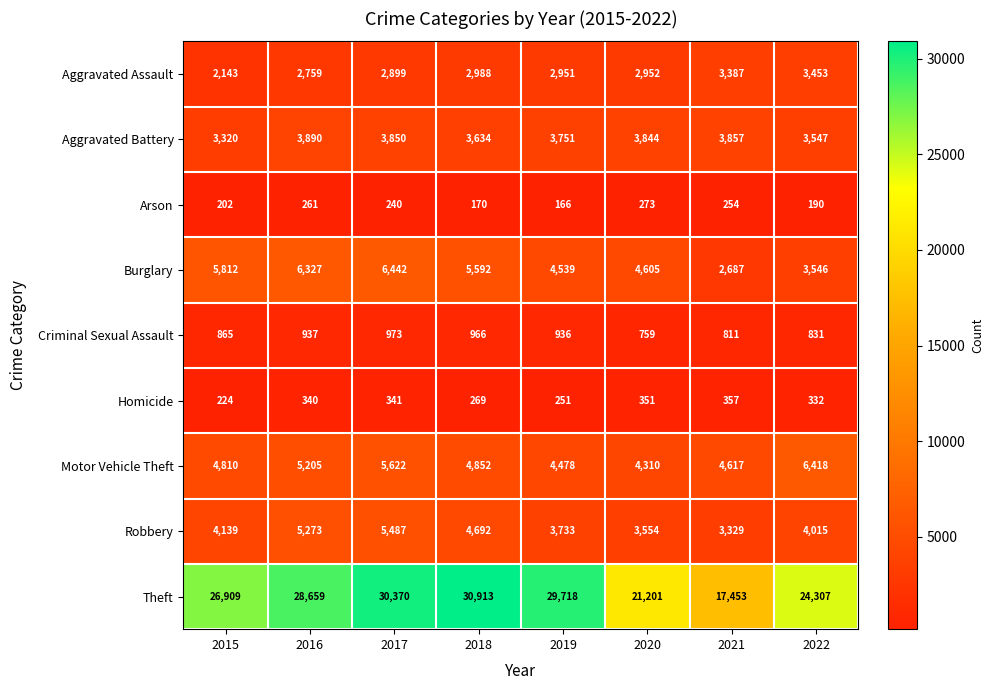

At which label does Homicide reach its minimum?

2015